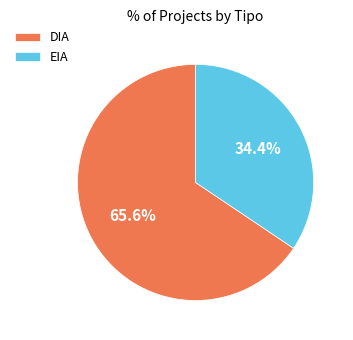

To the nearest percent, what is the difference between the largest and smallest slice percentages?

31%